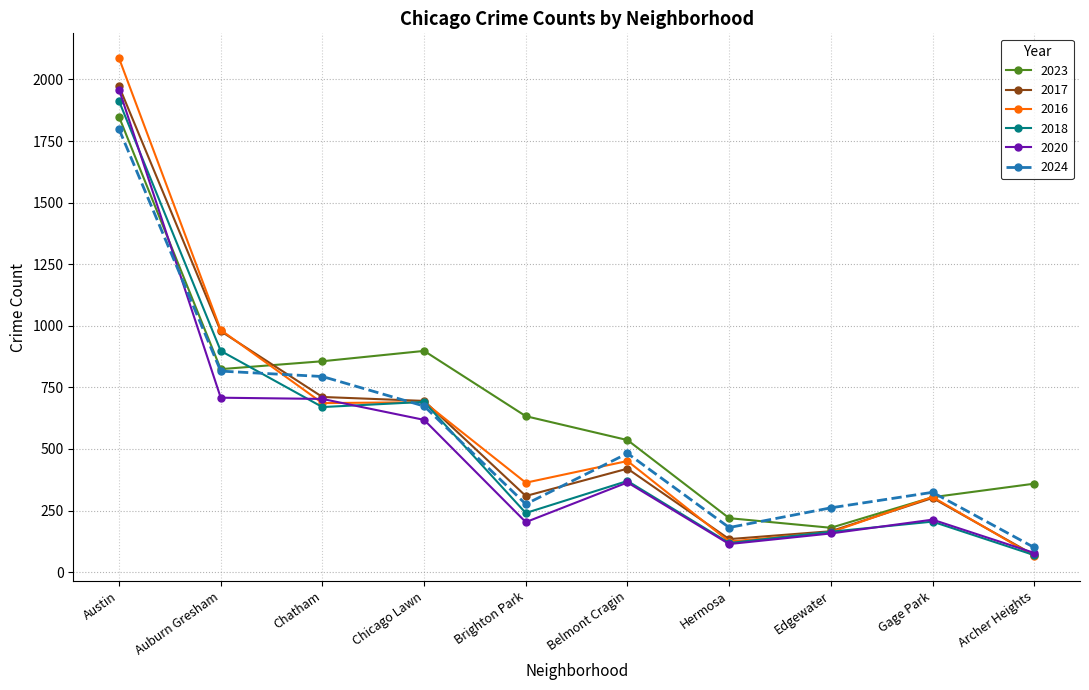

How many times do 2024 and 2017 cross each other?

3